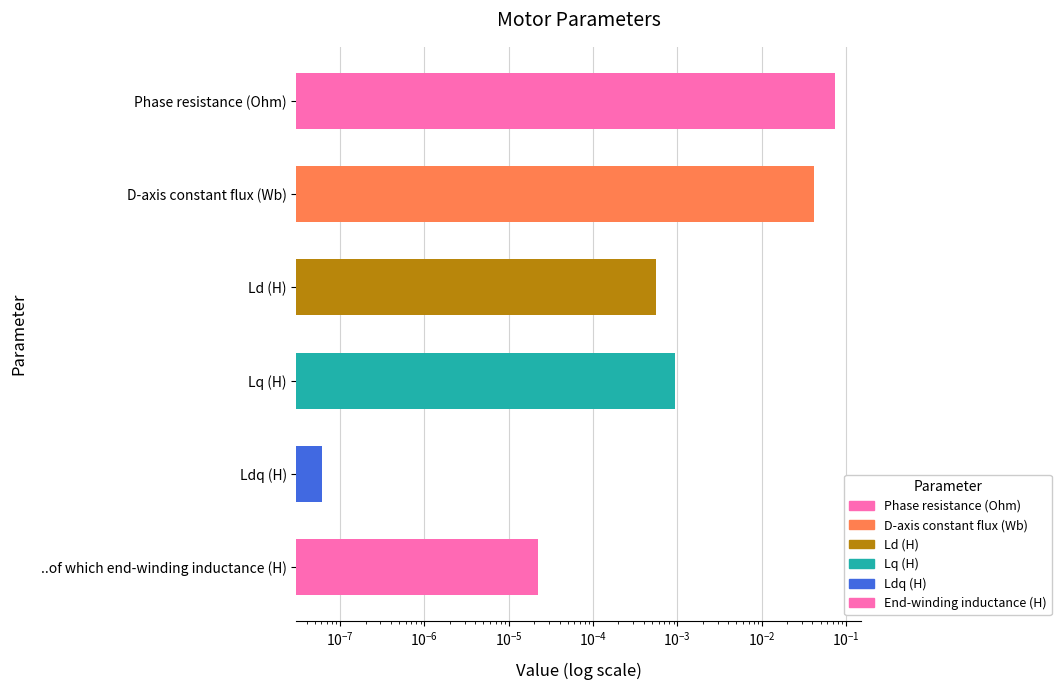

Is it true that the value at Phase resistance (Ohm) is 0.0?

False